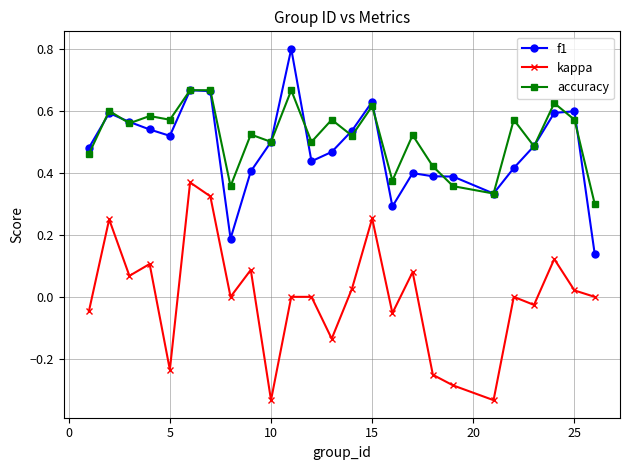

True or false: accuracy has more than 2 interior local peaks.

True